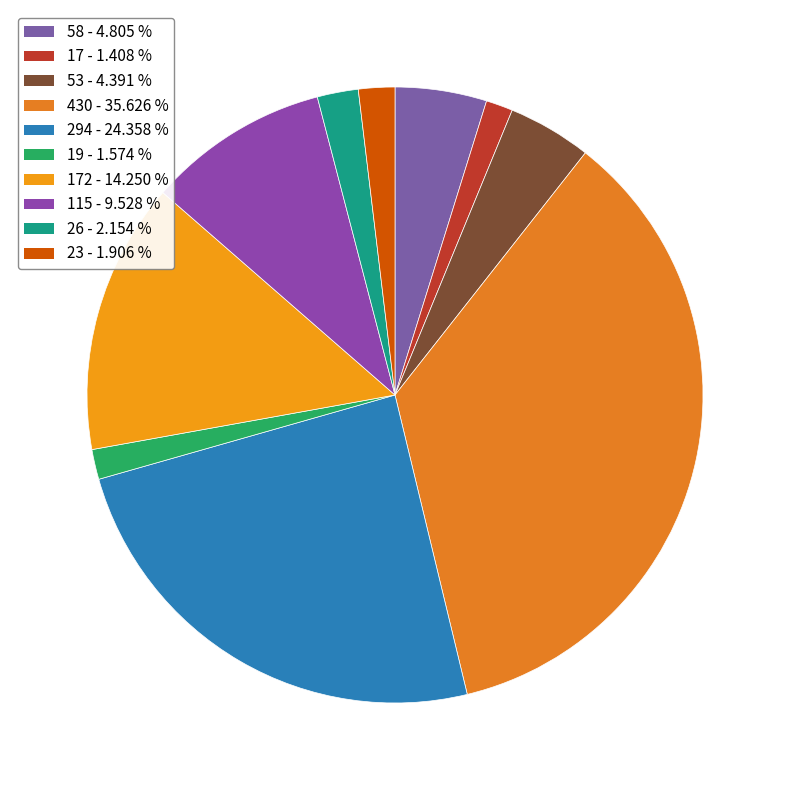

How many slices are in this pie chart?

10